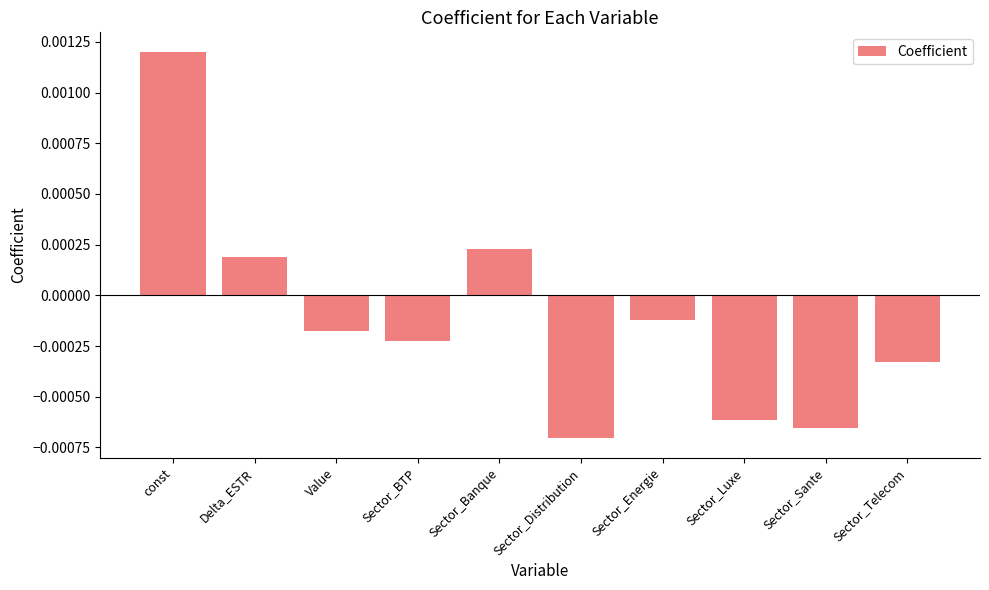

Which category has the highest value across all series?

const